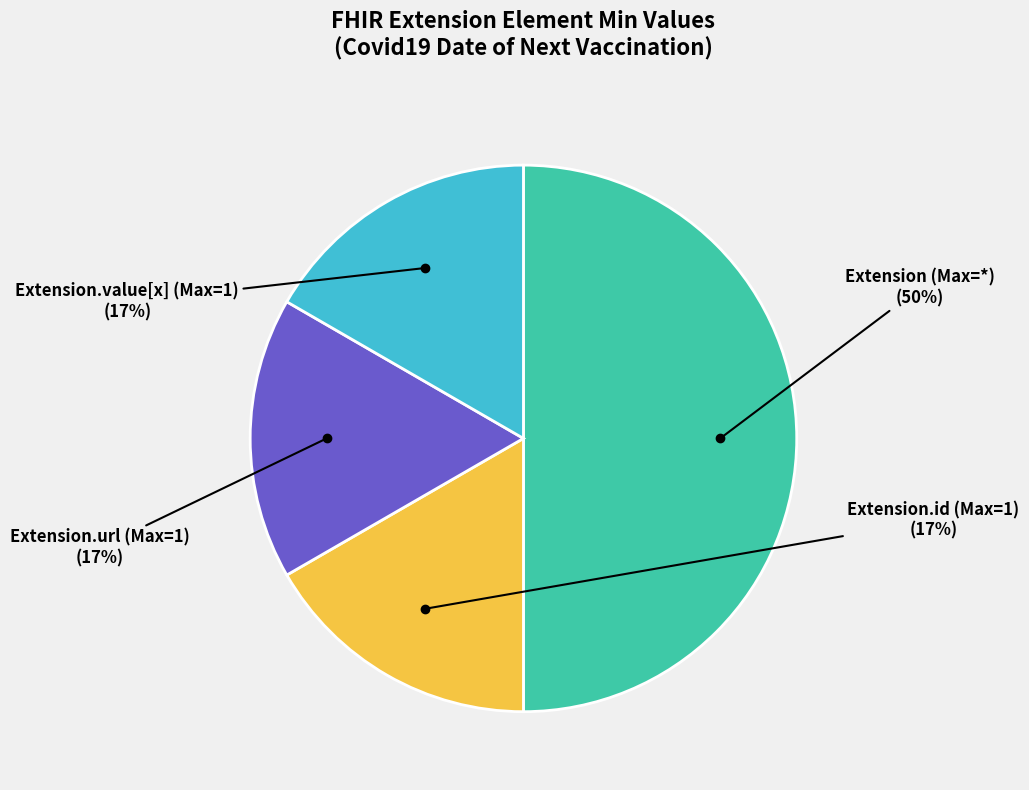

The Extension.url (Max=1) slice represents 28% of the pie. True or false?

False